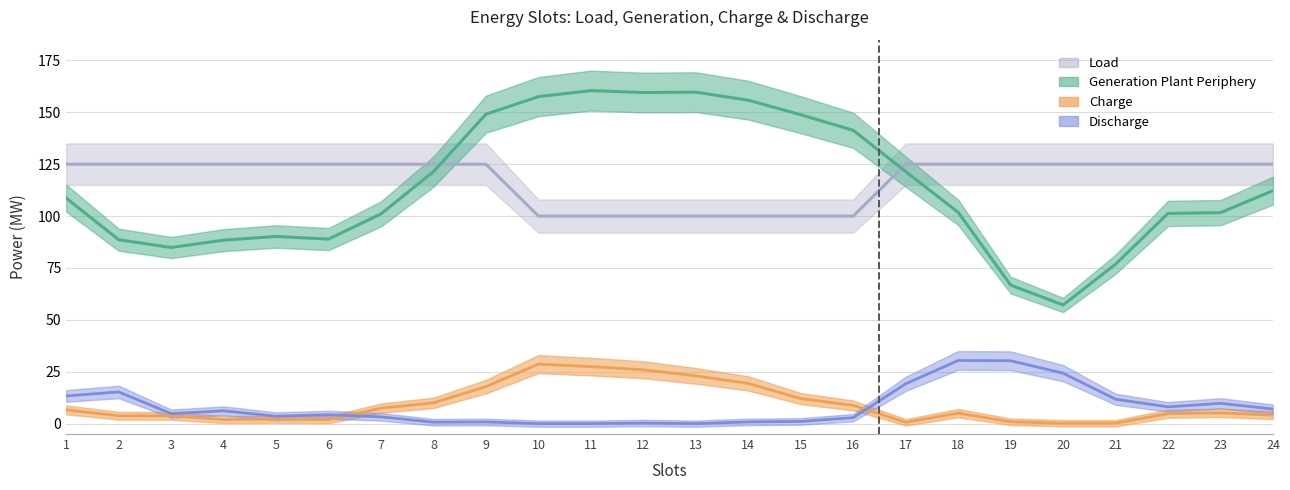

Reading left to right, transcribe all the data shown in this chart.

Load: 125.0	125.0	125.0	125.0	125.0	125.0	125.0	125.0	125.0	100.0	100.0	100.0	100.0	100.0	100.0	100.0	125.0	125.0	125.0	125.0	125.0	125.0	125.0	125.0
Generation_Plant_Periphery: 108.7	88.6	84.9	88.4	90.2	88.9	101.1	121.4	149.1	157.6	160.5	159.5	159.7	155.8	148.8	141.3	121.4	101.8	66.7	57.2	76.8	101.3	101.7	112.3
Charge: 6.6	3.8	3.8	2.0	2.2	1.9	7.5	10.0	17.9	28.7	27.5	26.0	23.0	19.4	12.1	8.8	0.6	5.1	0.9	0.2	0.2	4.8	5.2	4.1
Discharge: 13.3	15.3	4.8	6.2	3.6	4.3	3.3	0.7	0.8	0.0	0.0	0.3	0.0	0.8	1.1	2.9	19.2	30.4	30.3	24.3	11.8	8.1	9.8	7.0